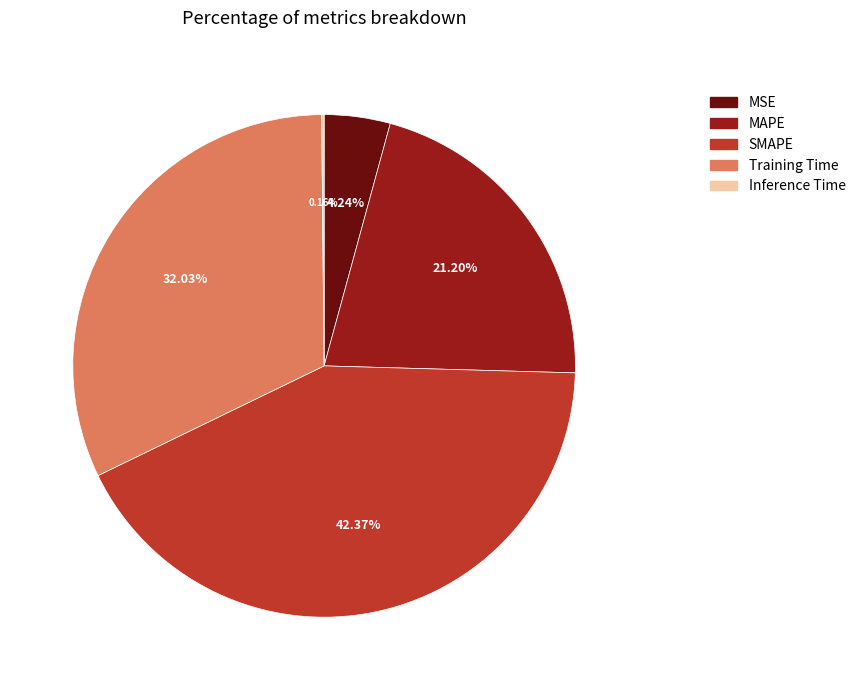

Which slice is the largest?

SMAPE